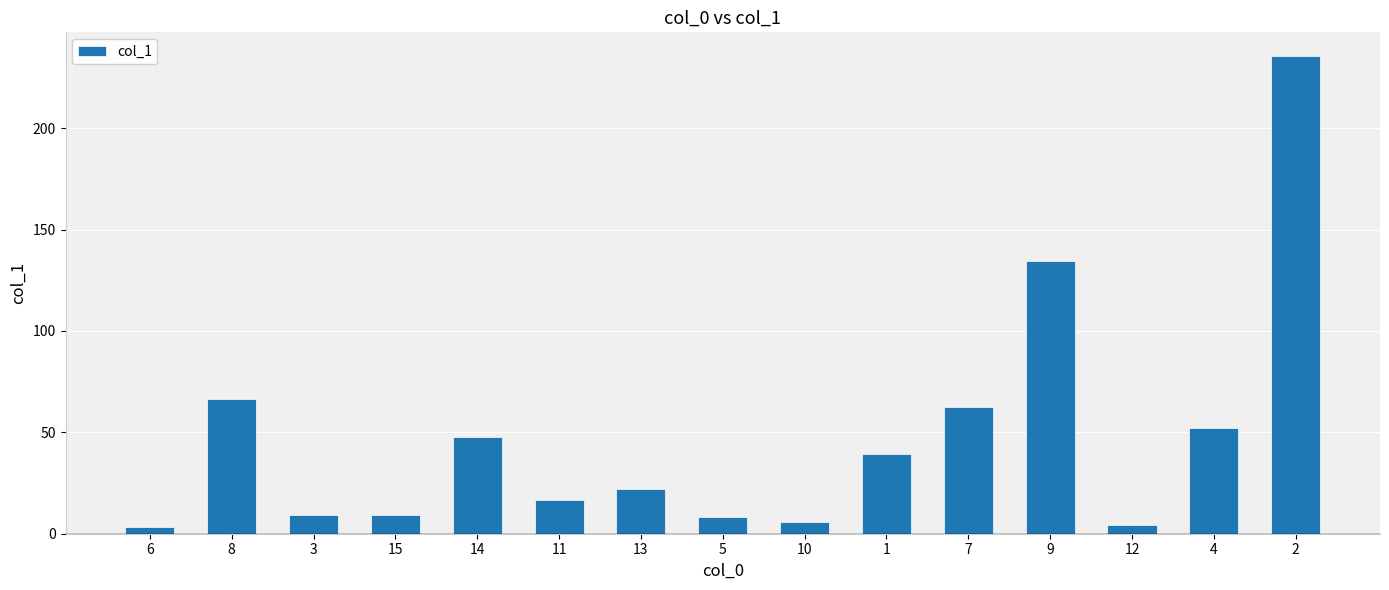

The value at 7 is 112.5. True or false?

False